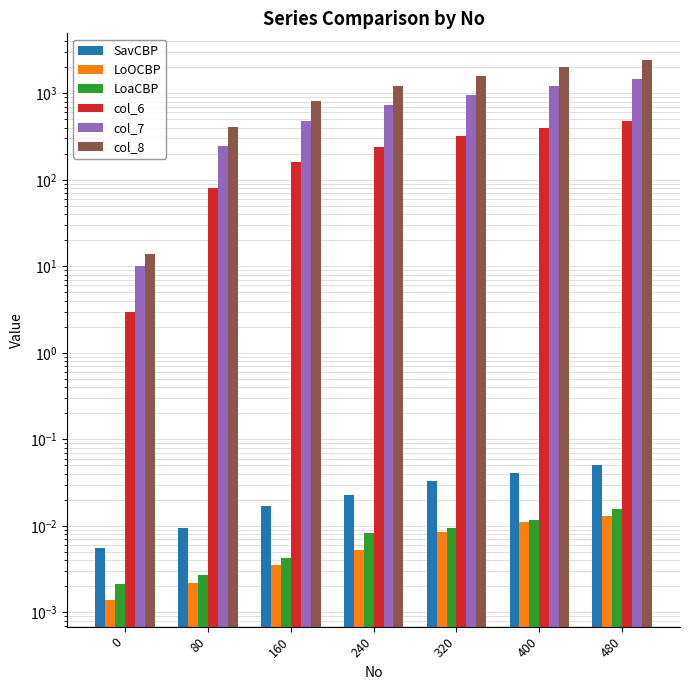

What is the lowest value of the col_8 series?

14.0